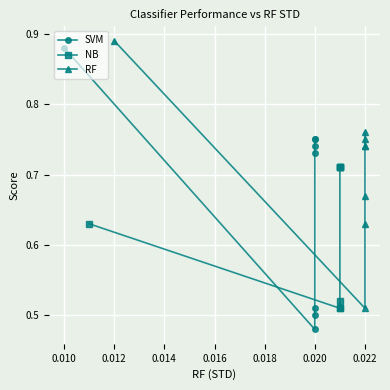

What is the total value across all series at 0.018?

2.2